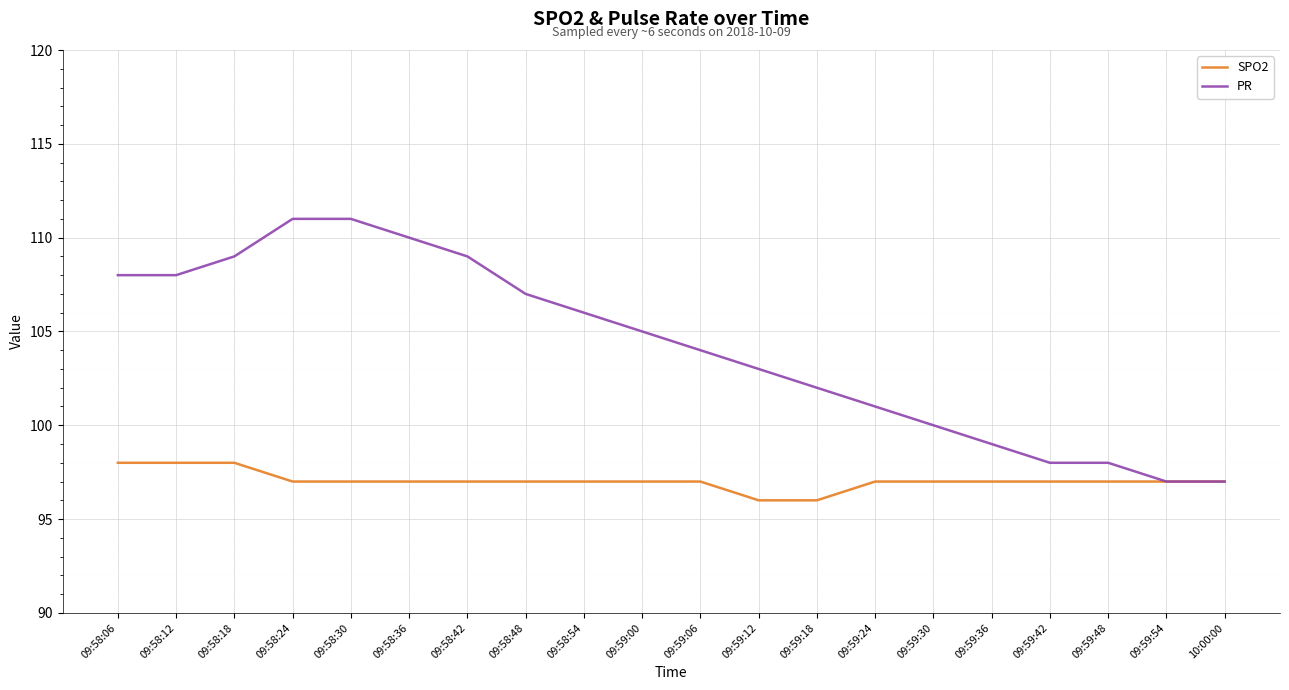

Rank the series at 09:59:24 from highest to lowest value.

PR, SPO2